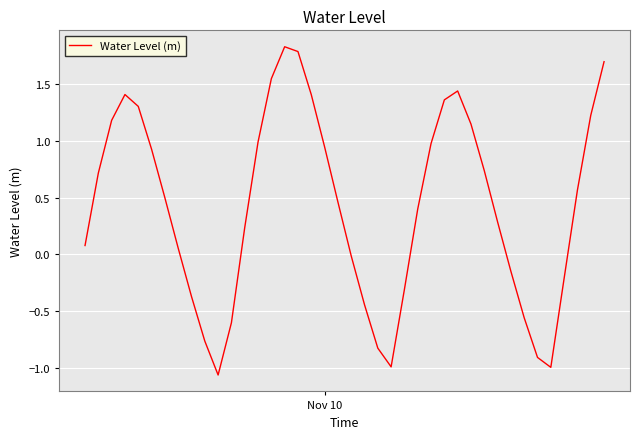

What is the greatest value displayed?

1.8